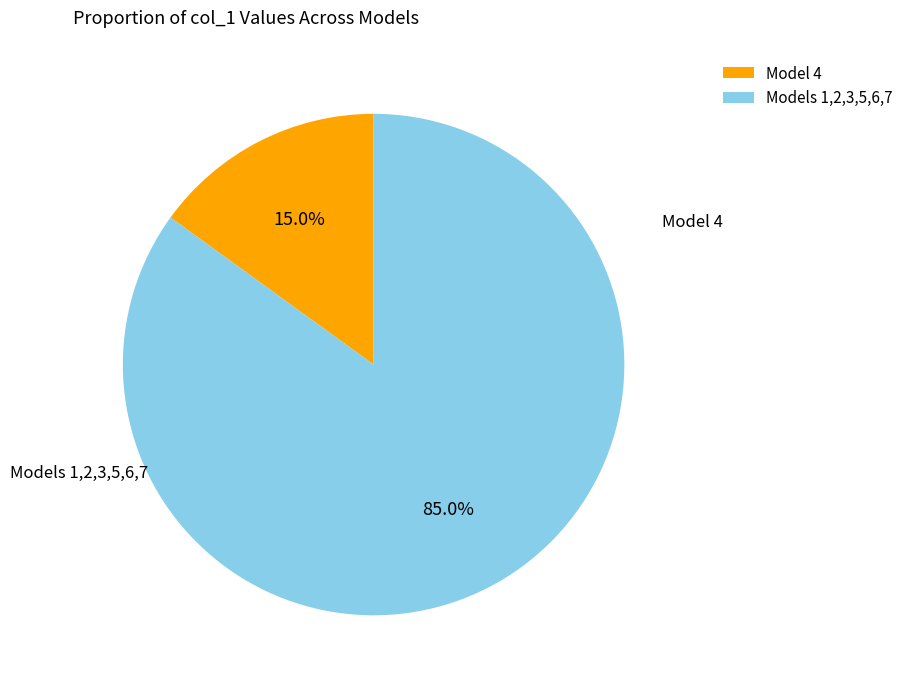

Which has a higher value, Models 1,2,3,5,6,7 or Model 4?

Models 1,2,3,5,6,7